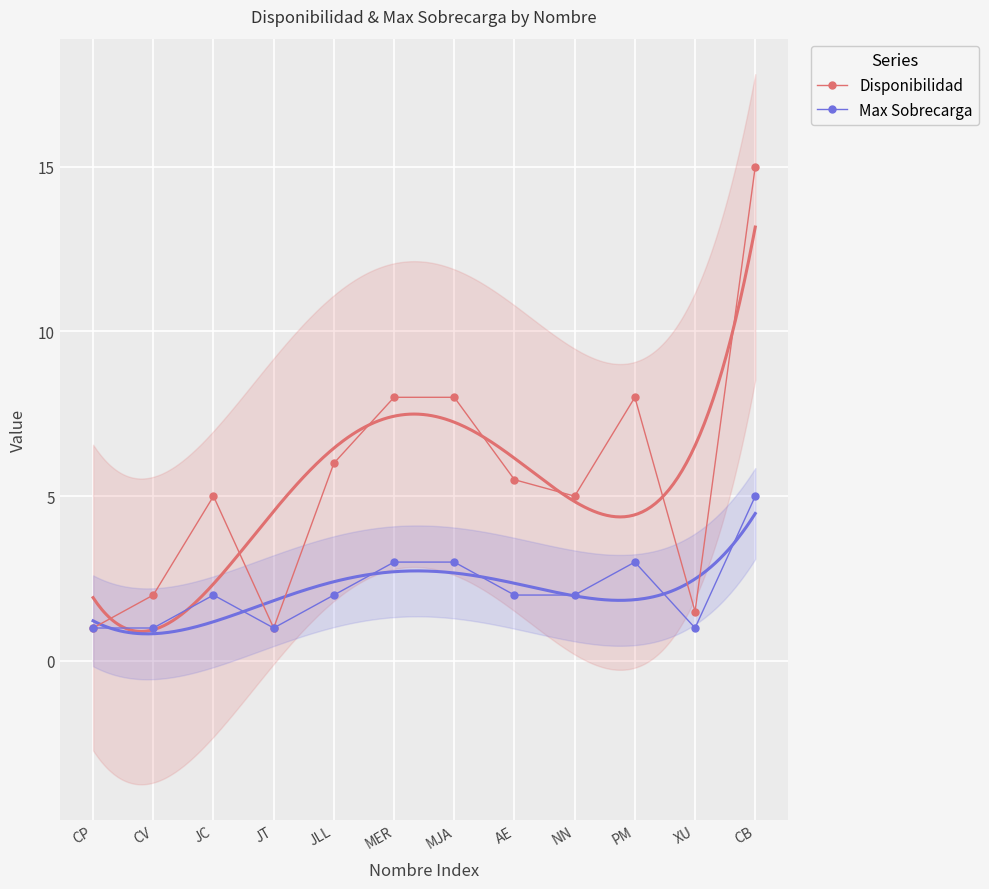

How many series are shown in this chart?

2